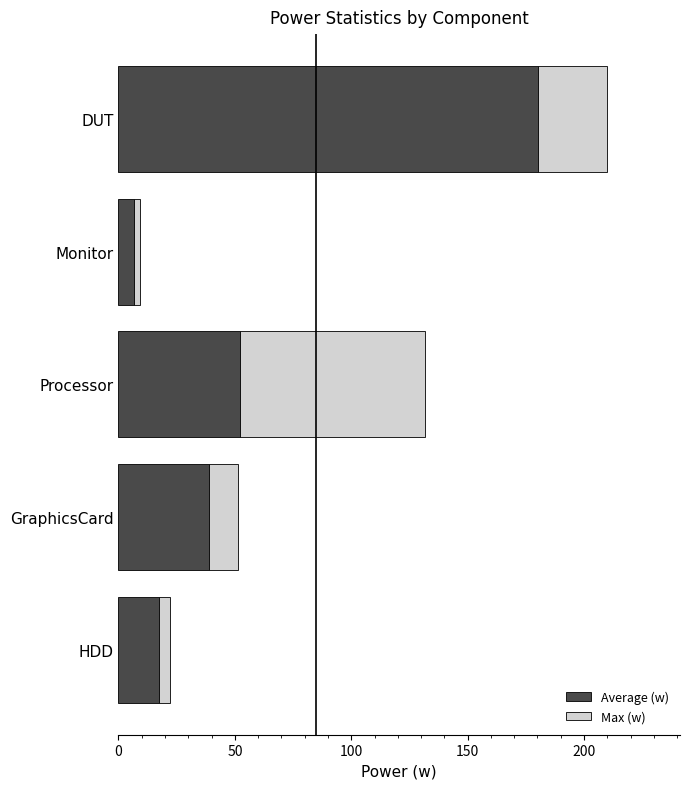

Rank the categories by Average (w) value from lowest to highest.

Monitor, HDD, GraphicsCard, Processor, DUT